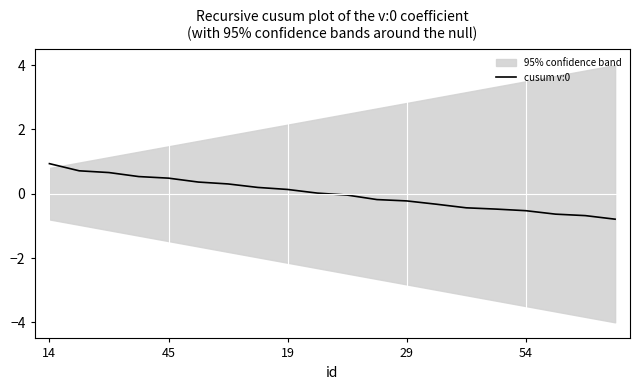

What is the lowest value of the cusum v:0 series?

-0.8